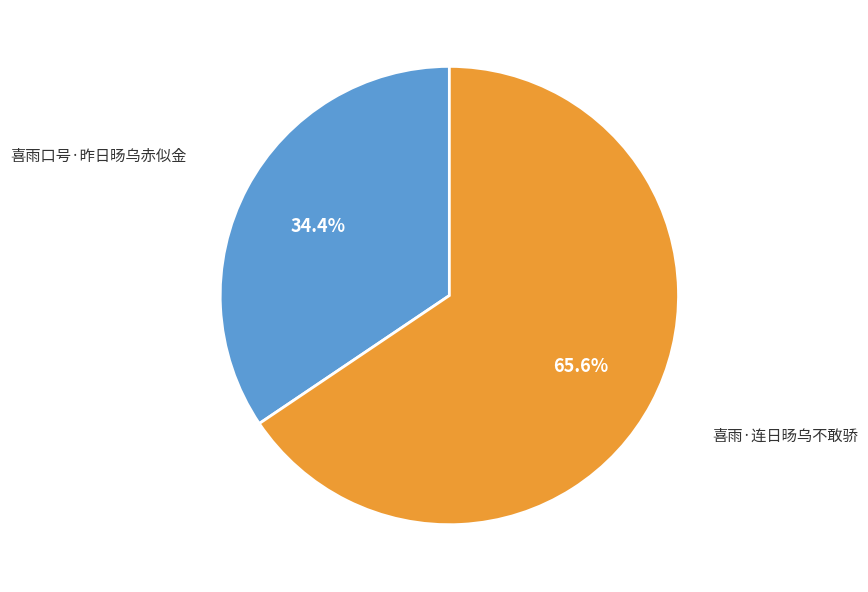

Is there a majority slice in this chart?

Yes